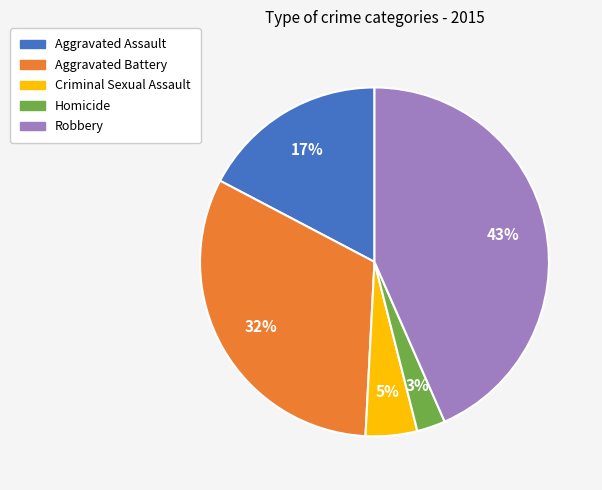

Approximately how many times larger is the value at Aggravated Assault compared to Aggravated Battery?

0.5